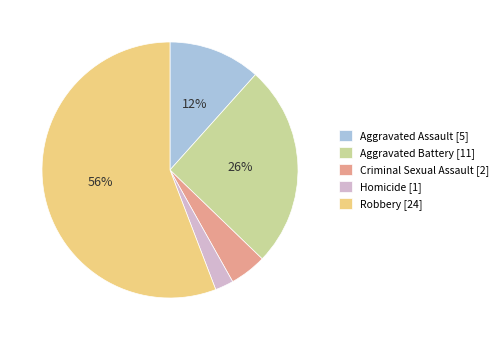

To the nearest percent, what is the average slice percentage?

20%